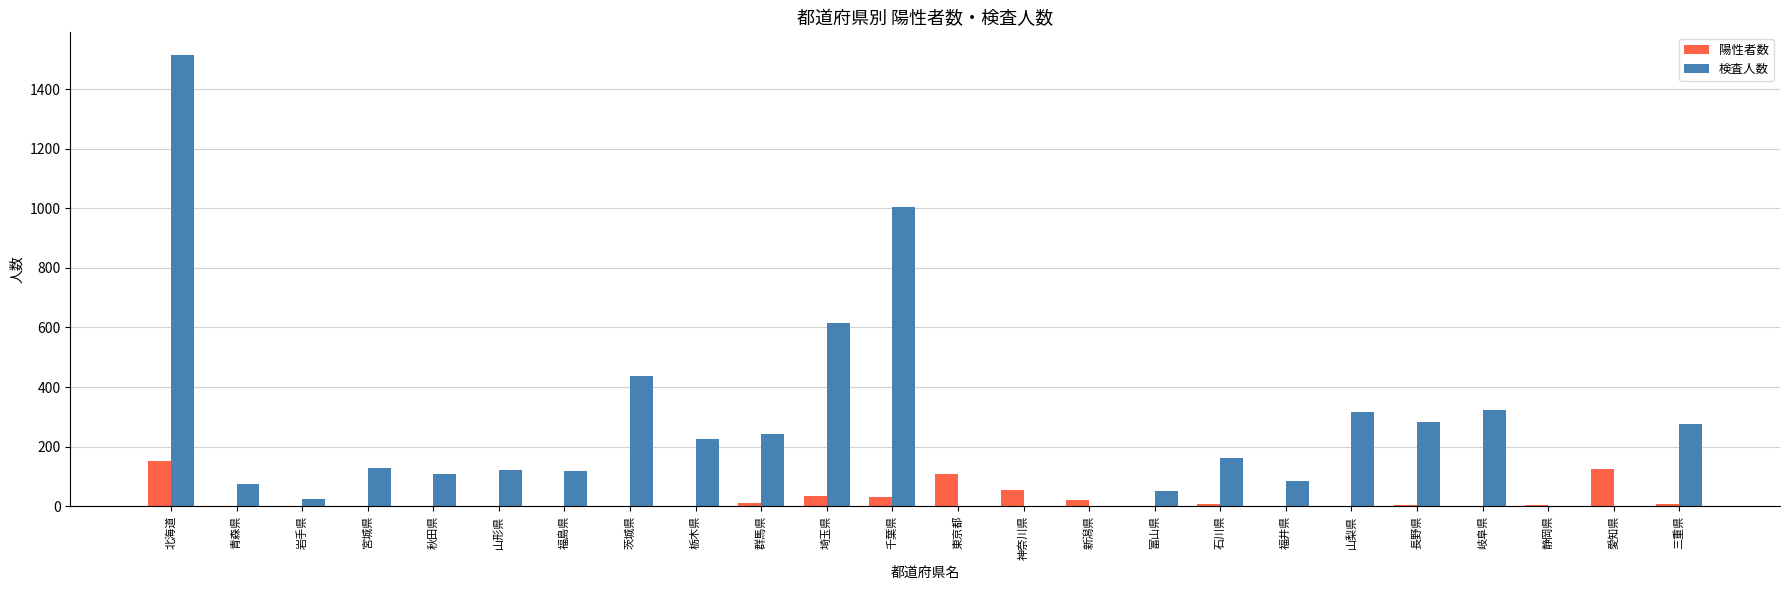

At which category is the sum across all series the highest?

北海道